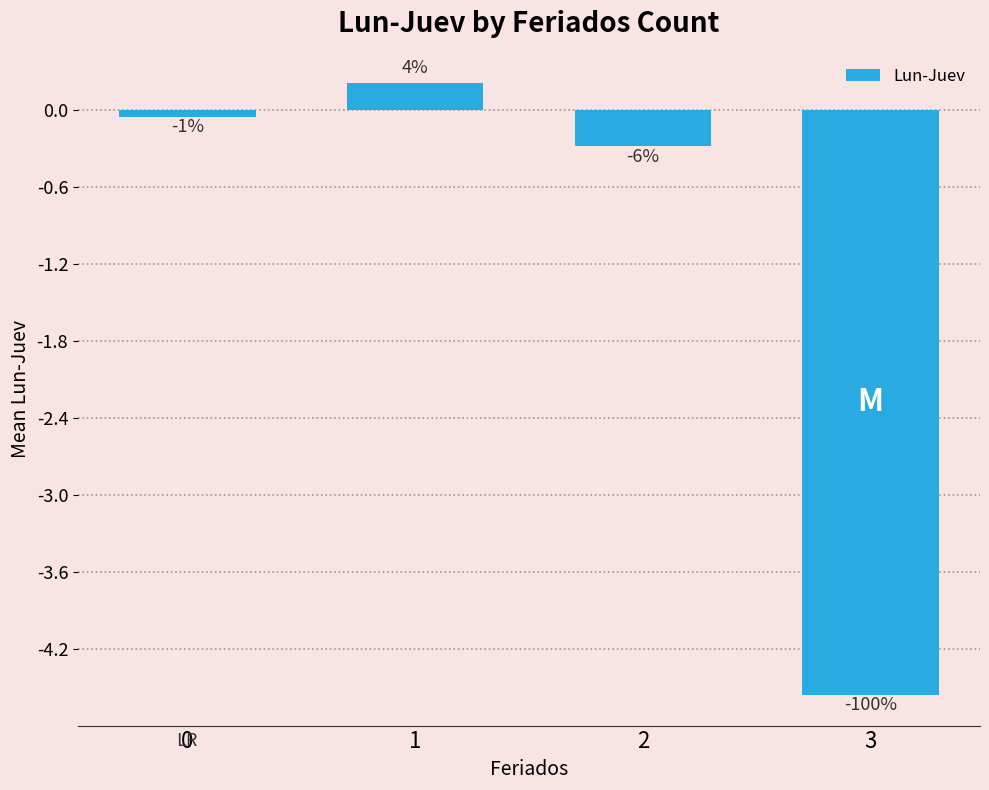

At which category does the chart reach its peak across all series?

1